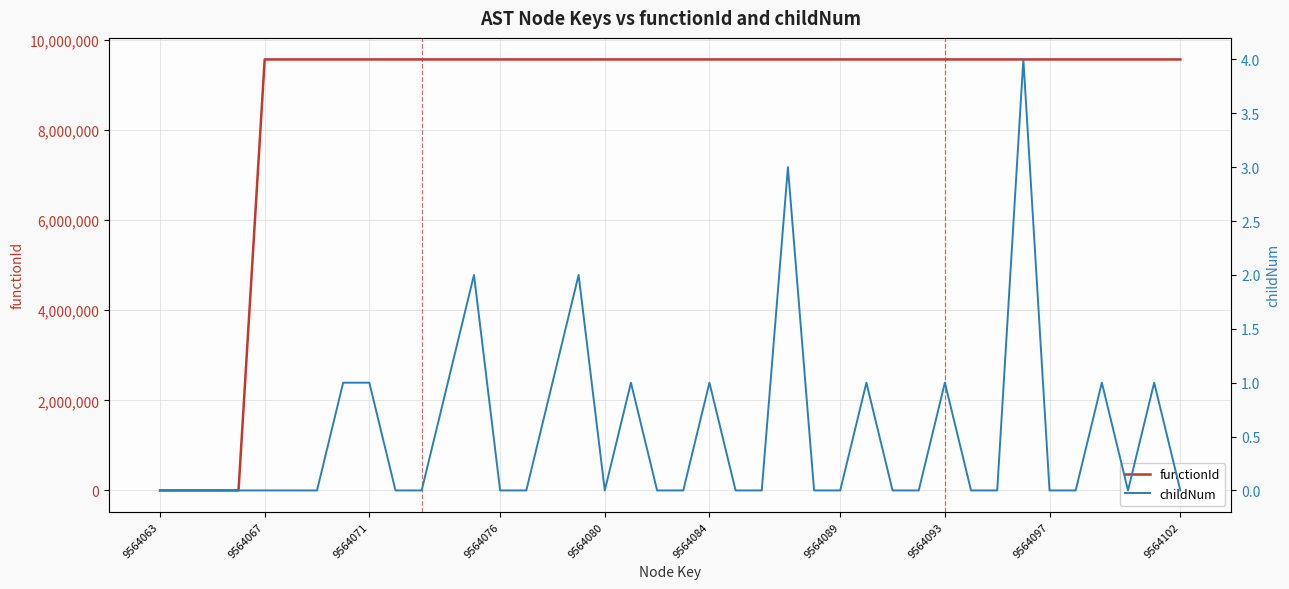

How many distinct data groups are displayed?

2